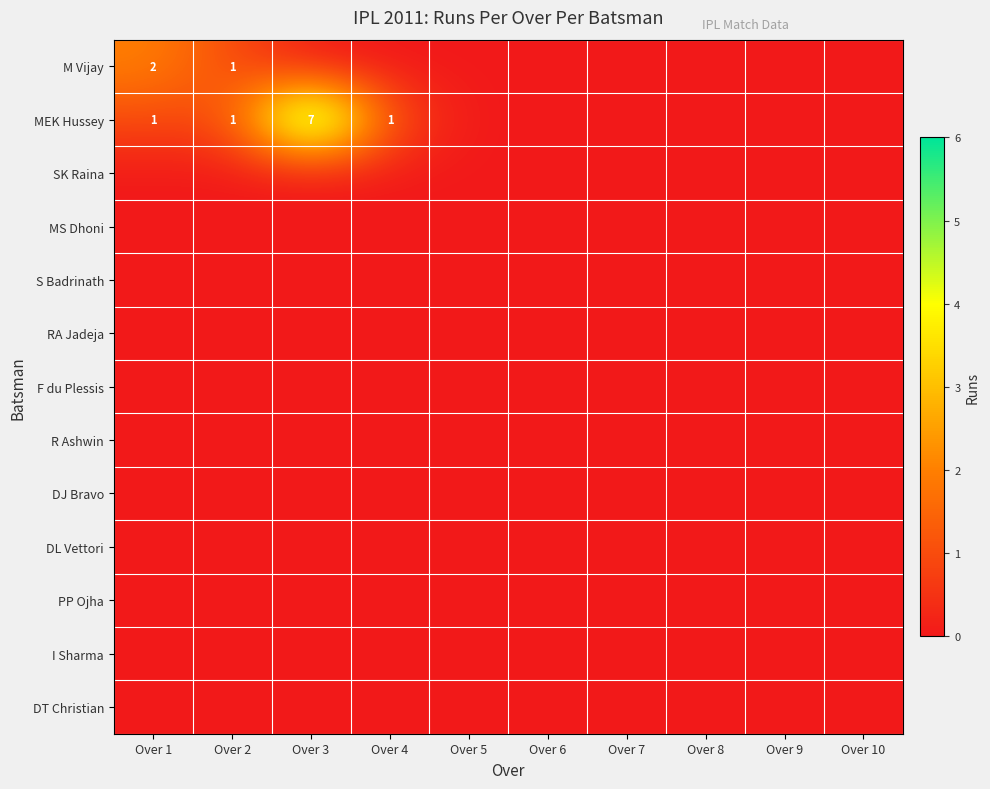

Which series has the widest spread of values?

MEK Hussey